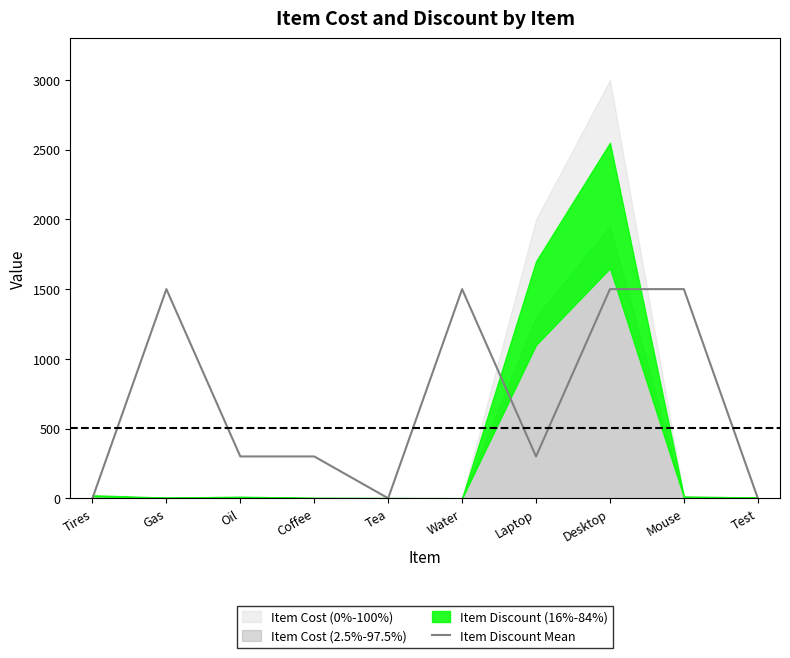

Which label corresponds to the largest value in the chart?

Gas